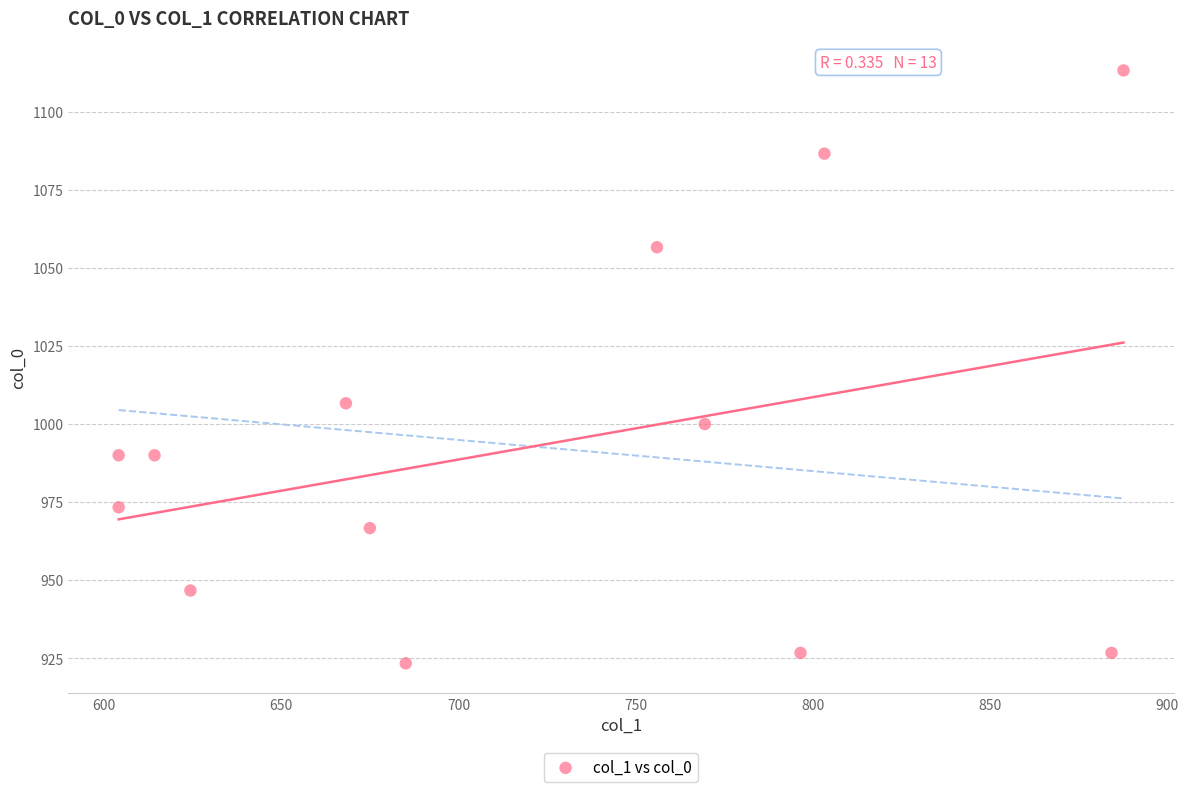

What is the range of X values (max minus min)?

283.5